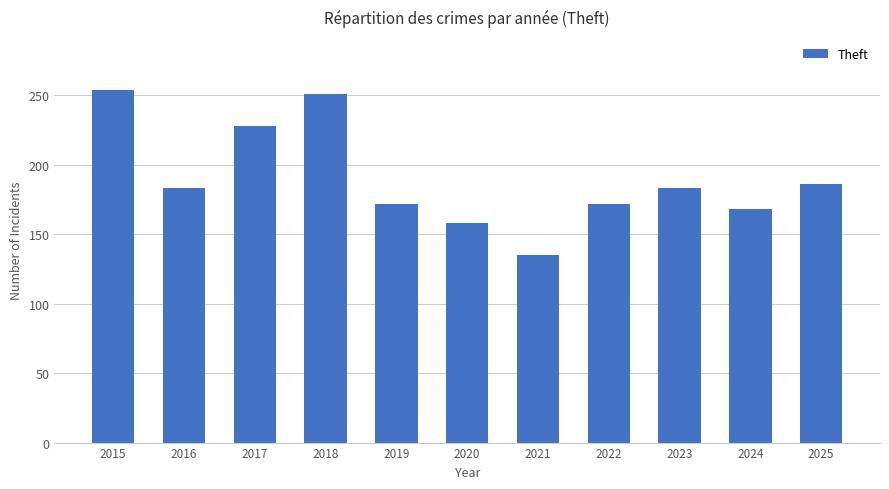

What is the greatest value displayed?

254